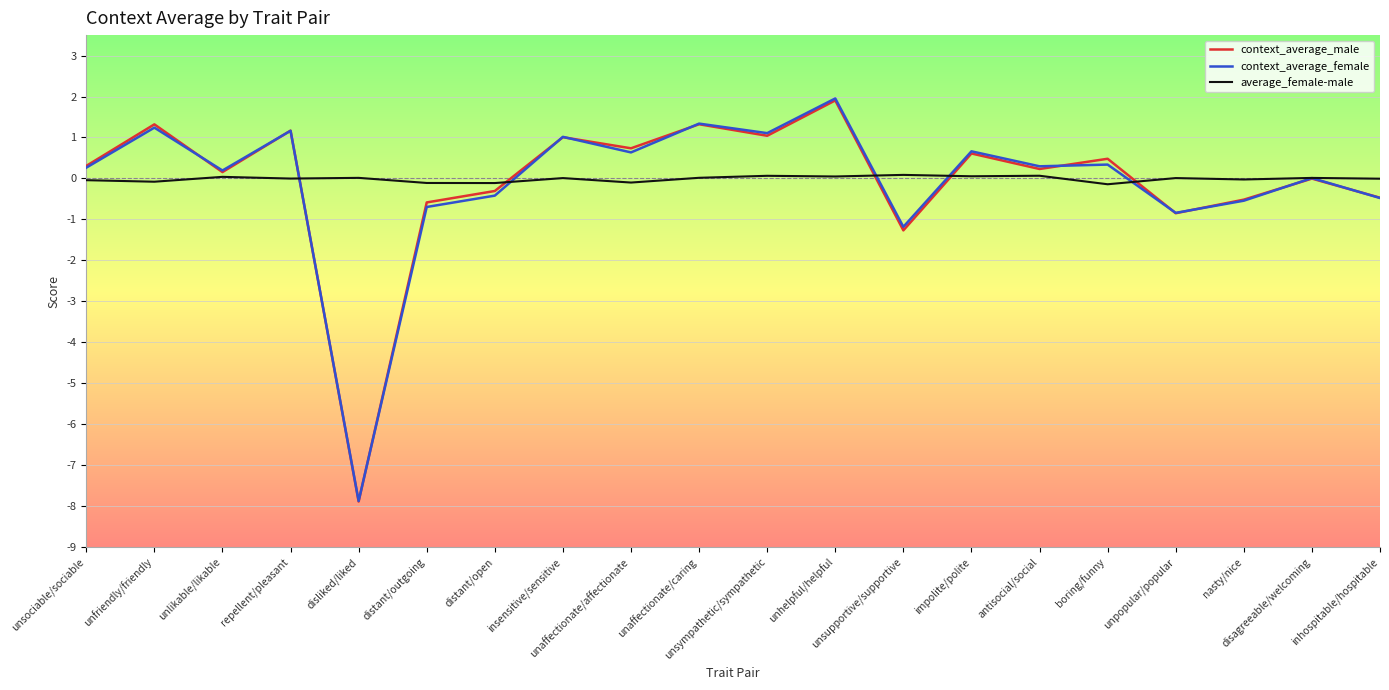

At which label does context_average_male first exceed 0?

unsociable/sociable